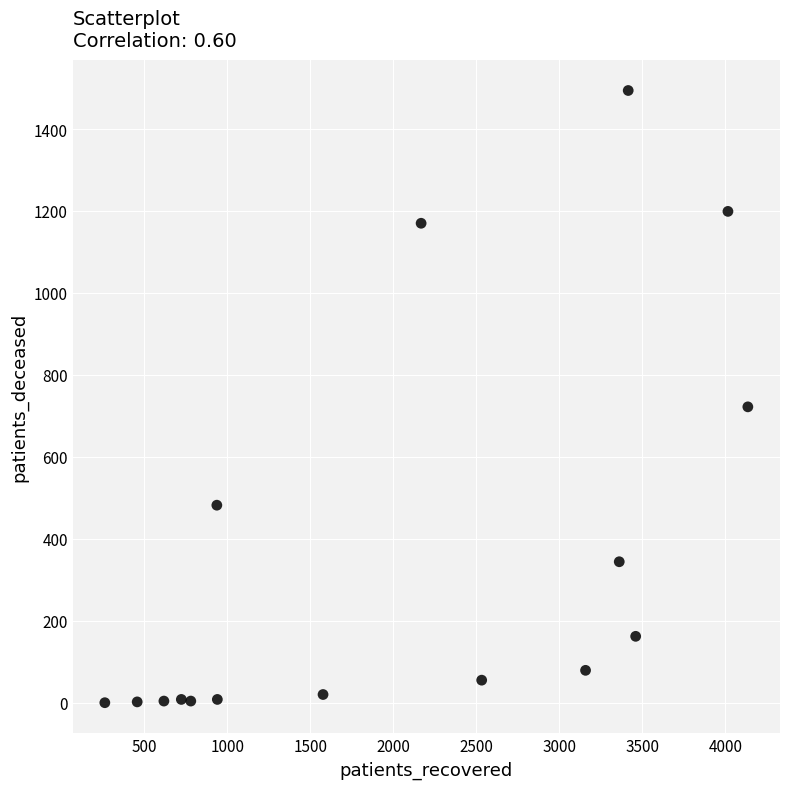

What Y value in the scatter plot is closest to 747?

722